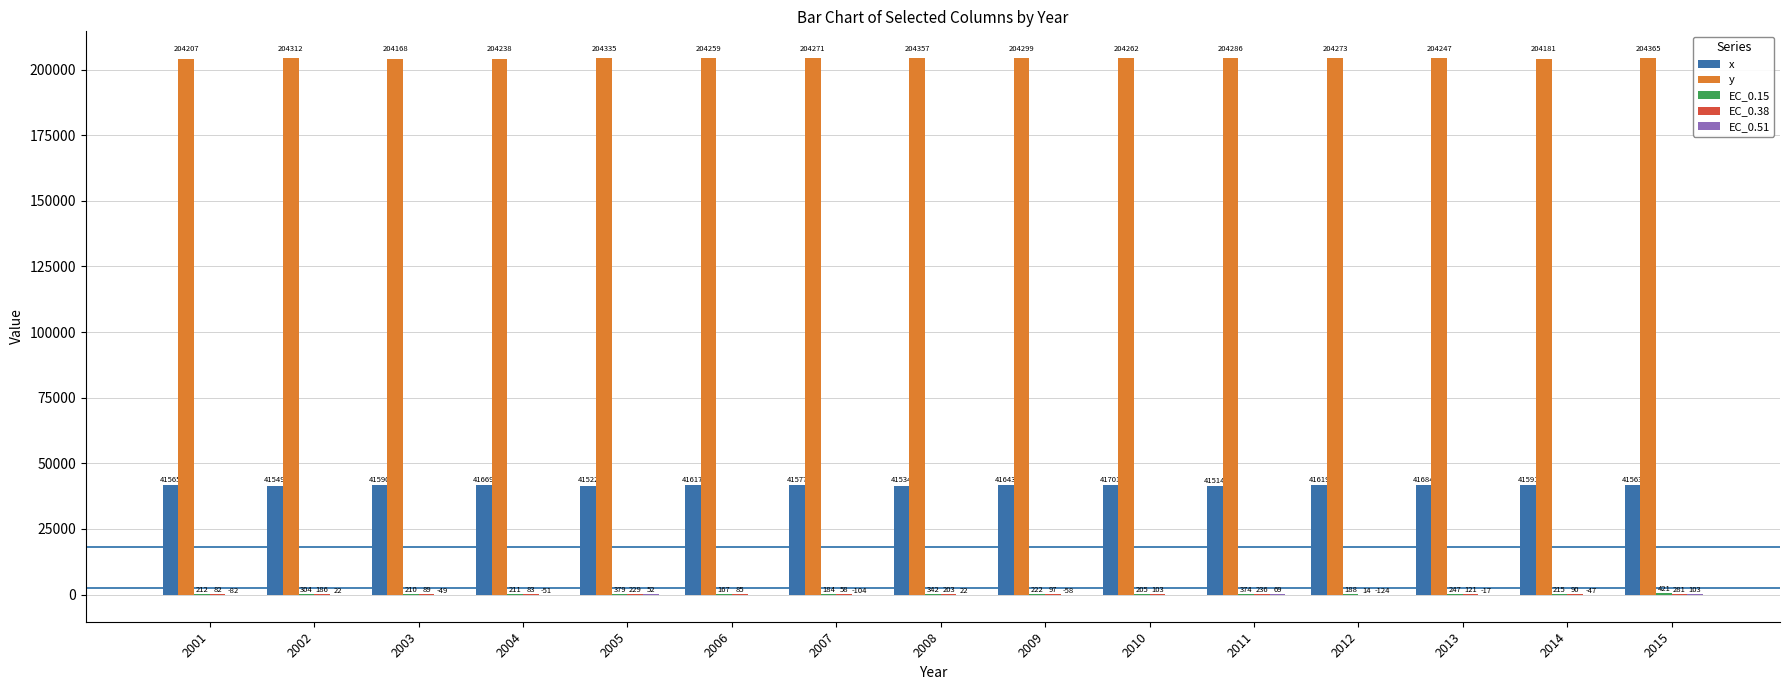

Which category has the highest value across all series?

2015